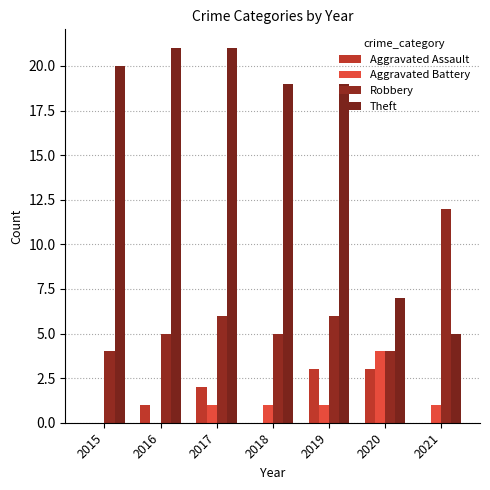

Are the bars horizontal?

No